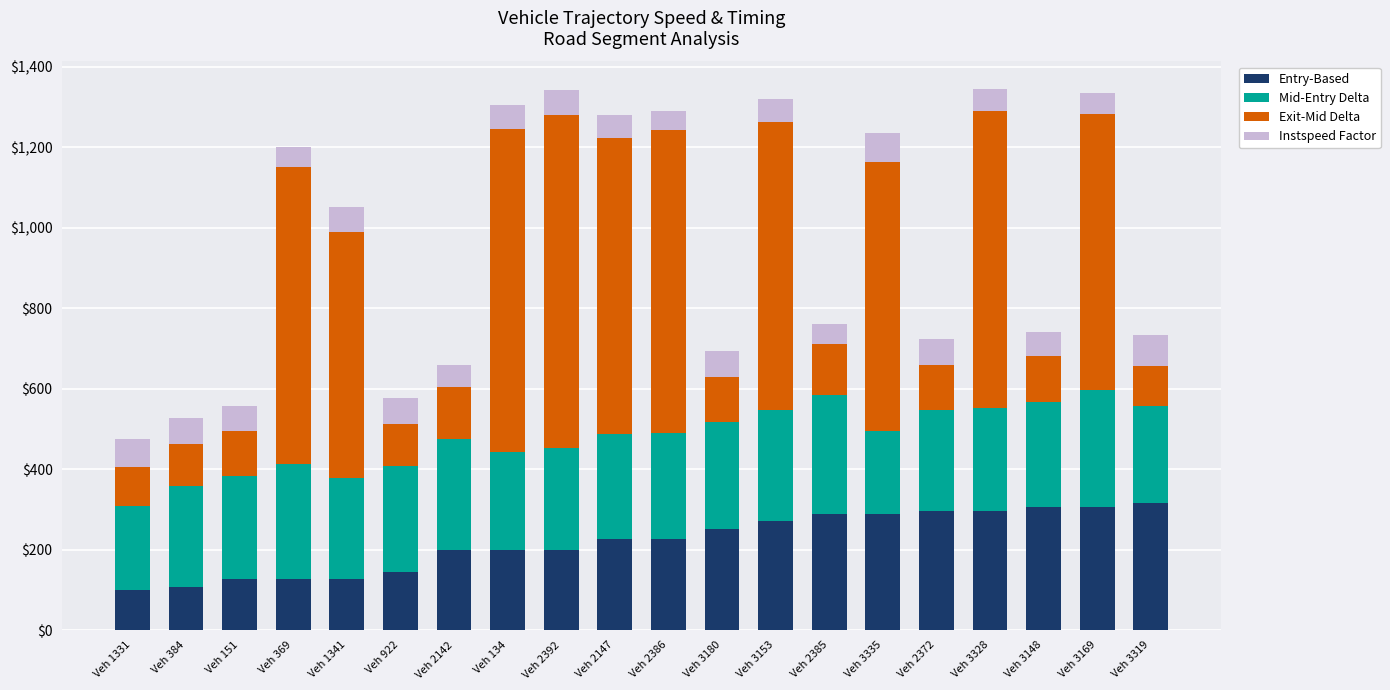

What is the sum of all Entry-Based values?

4399.0